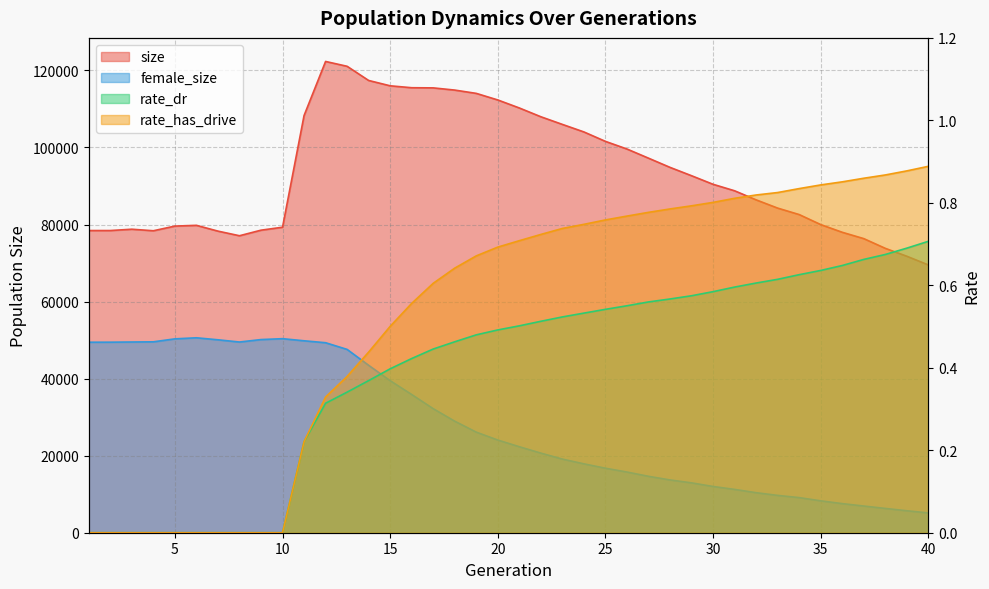

True or false: rate_has_drive and rate_dr cross at least once.

False